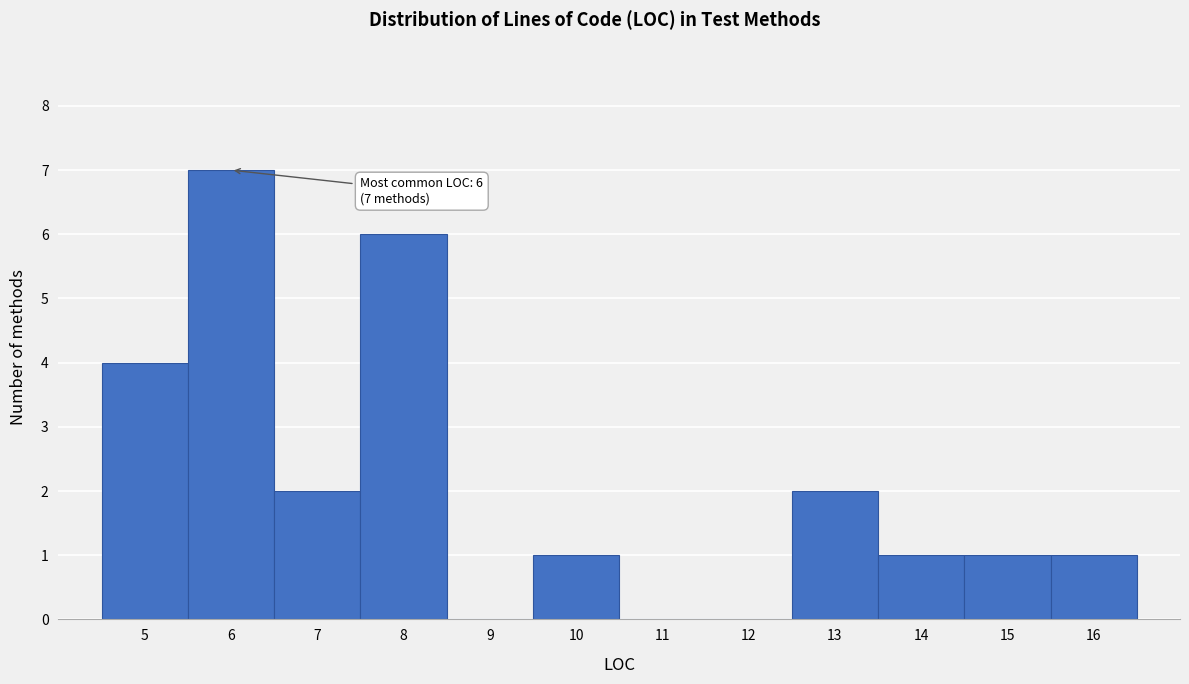

Which range on the x-axis has the tallest bar?

5.5 to 6.5